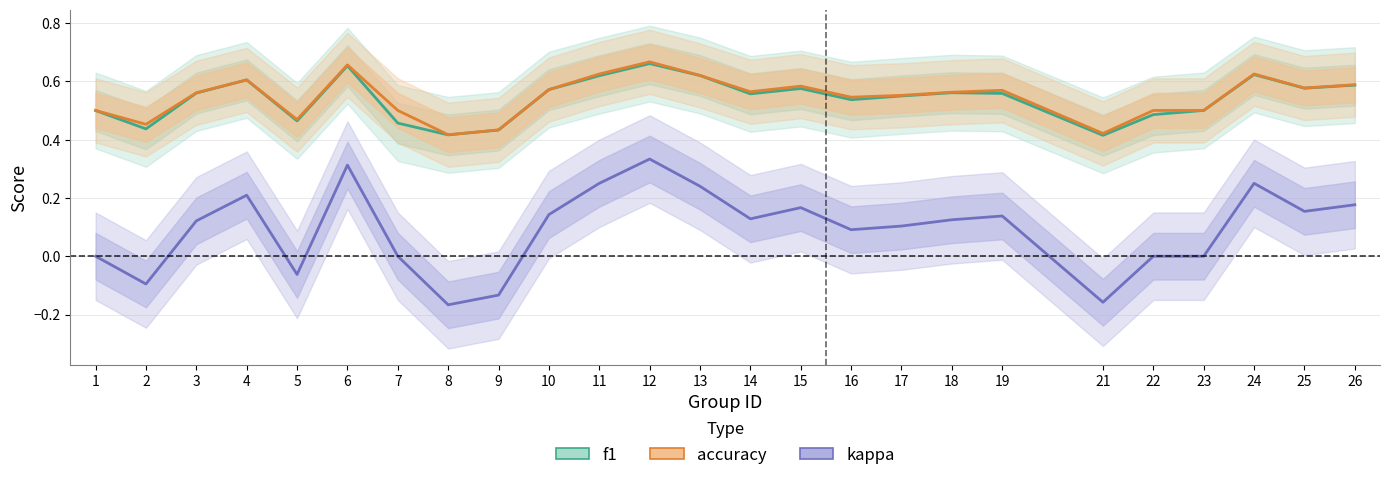

Count the accuracy values in the range 0 to 1.

25